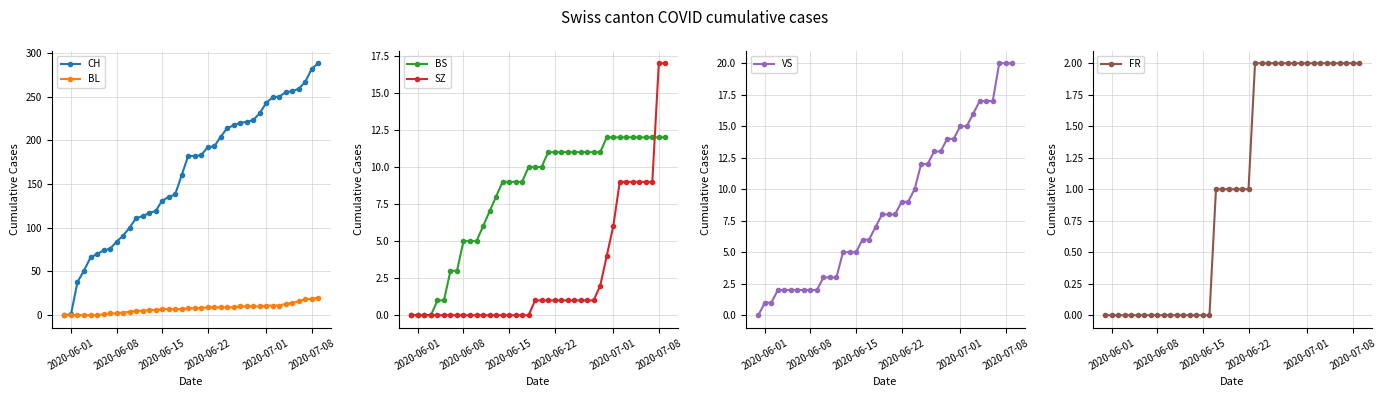

How many data points in BL are less than 8?

19